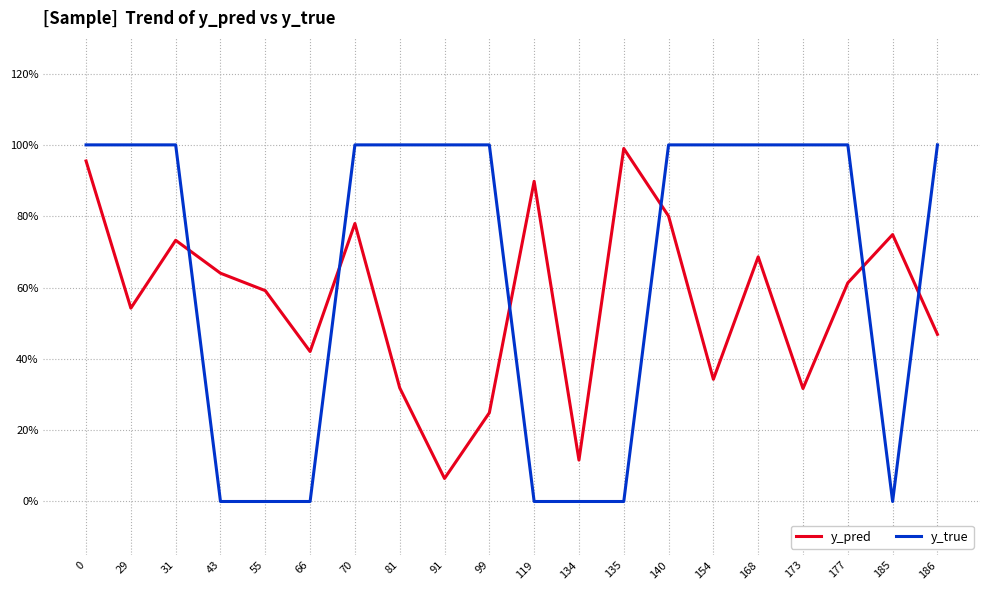

Which label corresponds to the smallest value in the chart?

43